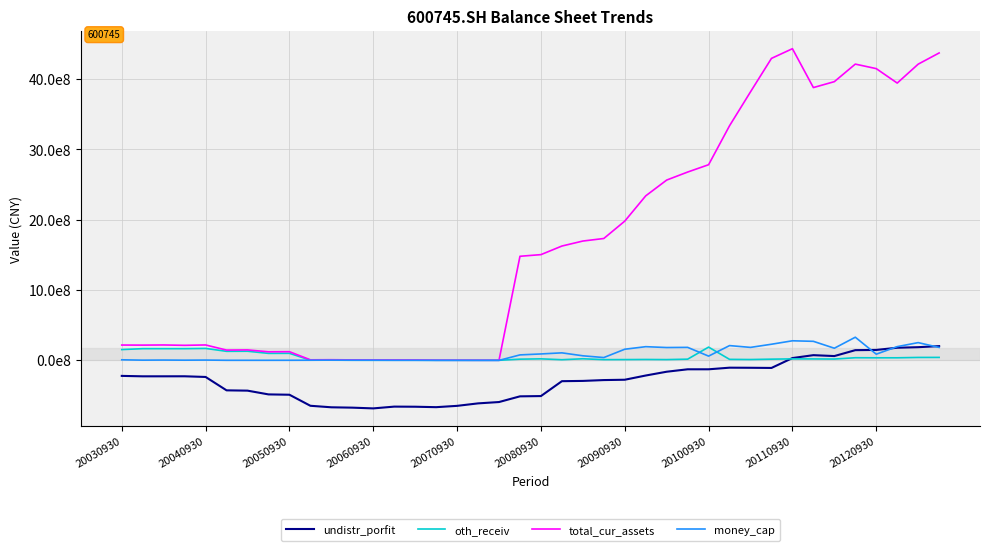

What are all the series names shown in the legend?

undistr_porfit, oth_receiv, total_cur_assets, money_cap